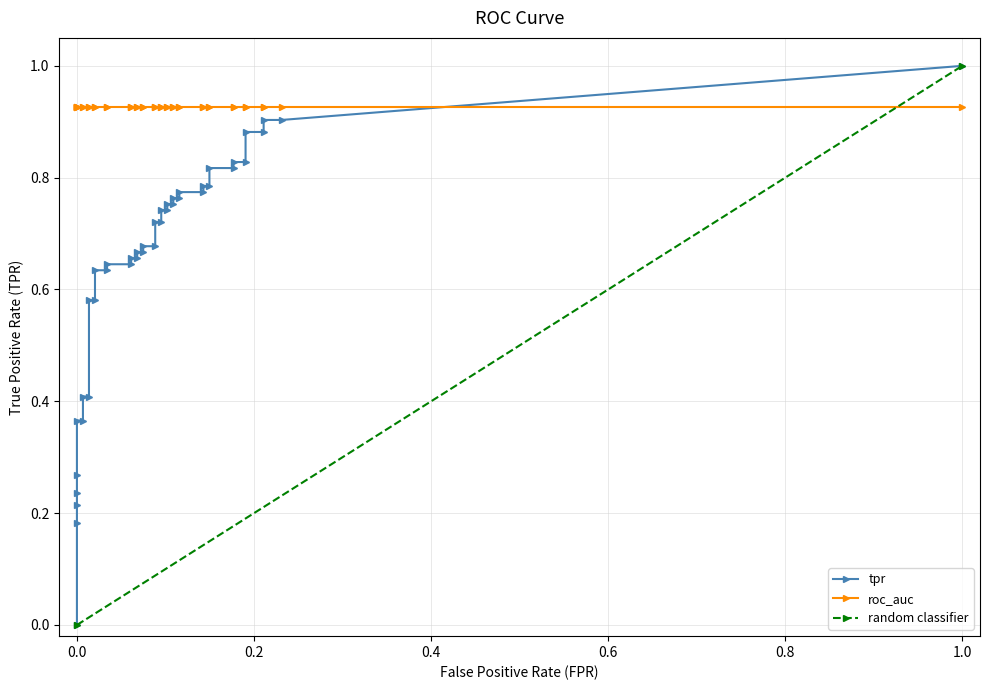

What is the sum of the tpr values at 25 and 31?

1.5